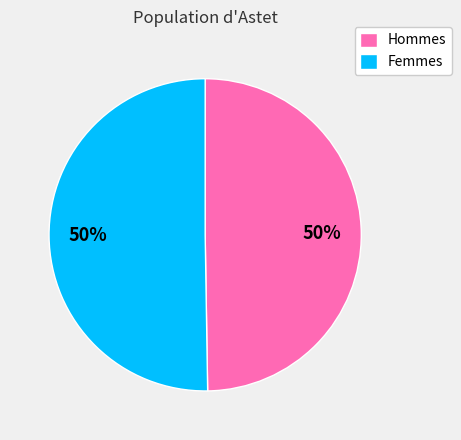

To the nearest percent, what is the average slice percentage?

50%